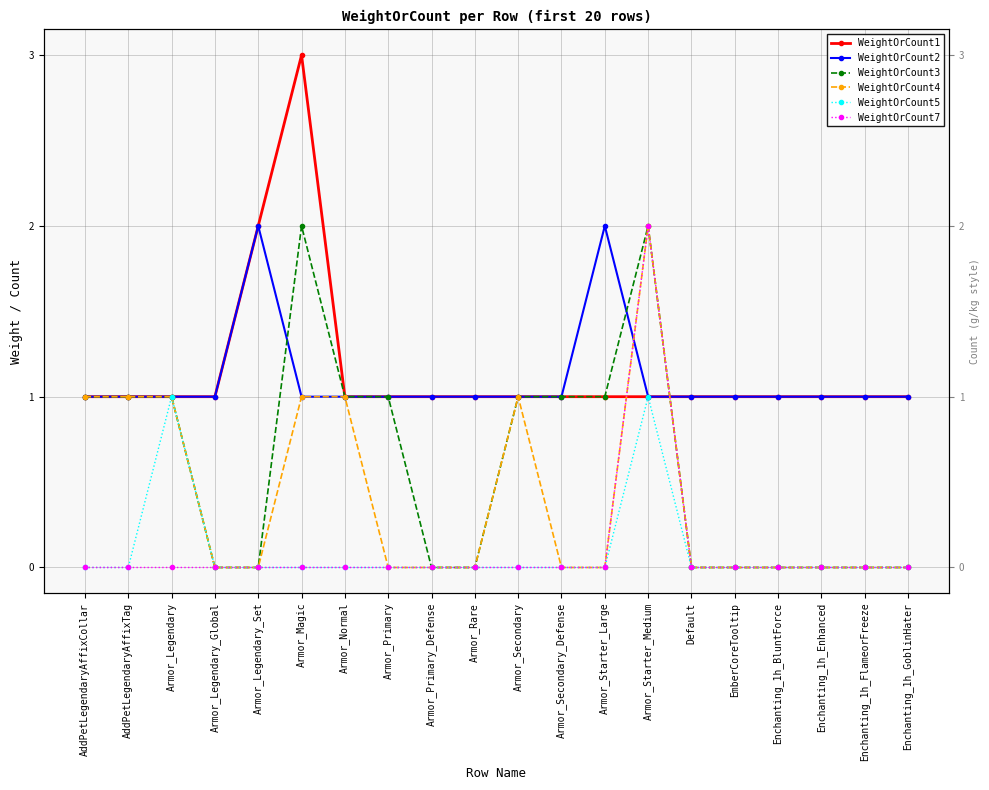

What are all the series names shown in the legend?

WeightOrCount1, WeightOrCount2, WeightOrCount3, WeightOrCount4, WeightOrCount5, WeightOrCount7